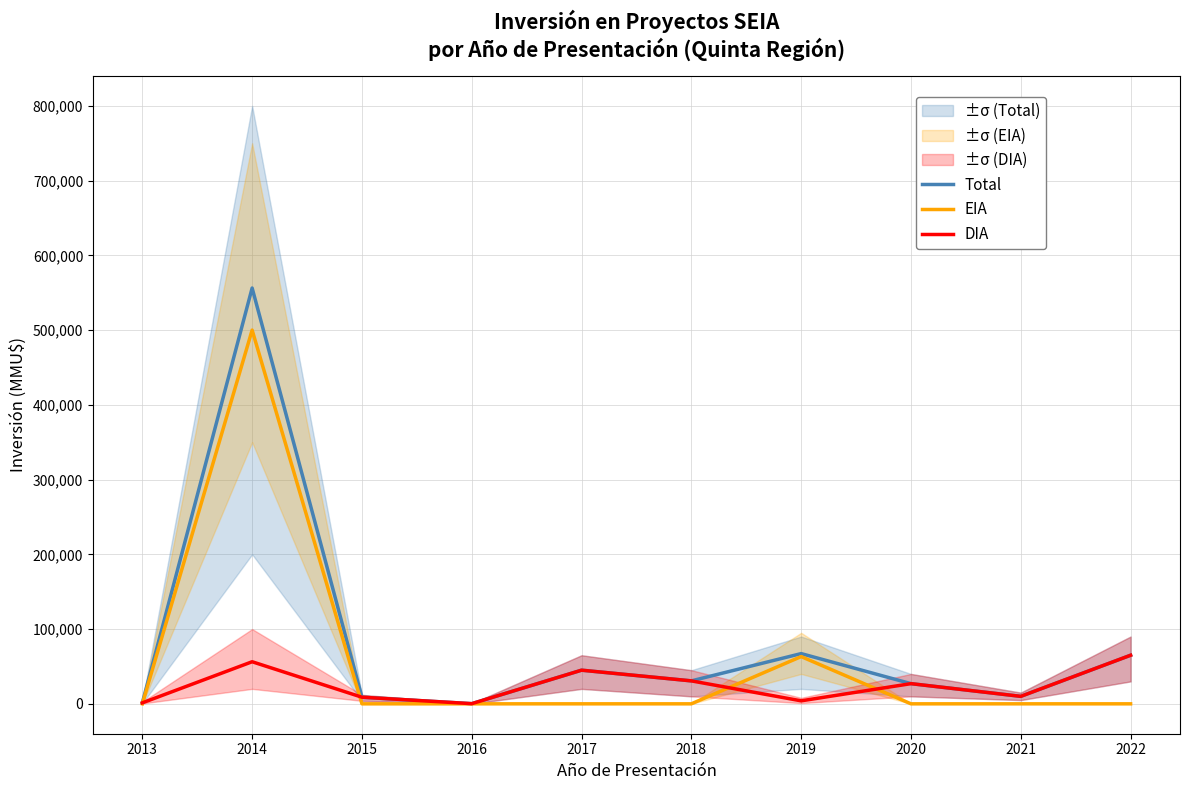

Reading left to right, what are all the values shown in this chart?

Total: 1300	556300	8850	210	45013	30700	67201	27000	10000	65000
EIA: 0	500000	0	0	0	0	63201	0	0	0
DIA: 1300	56300	8850	210	45013	30700	4000	27000	10000	65000